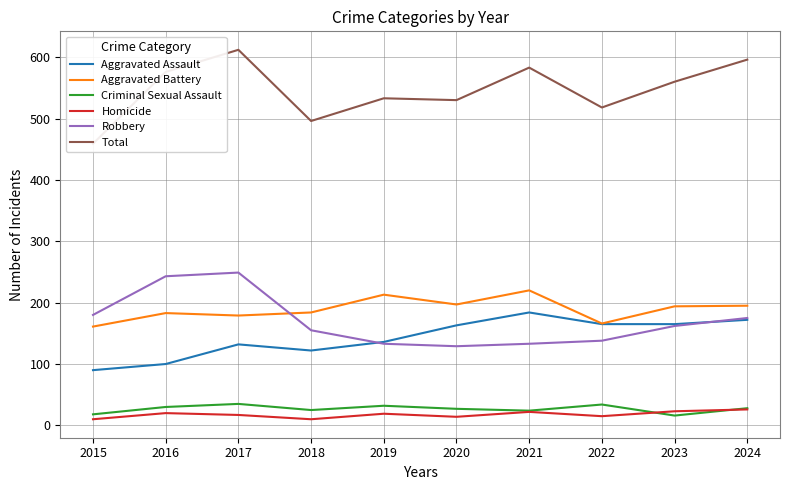

What is the highest value of the Total series?

612